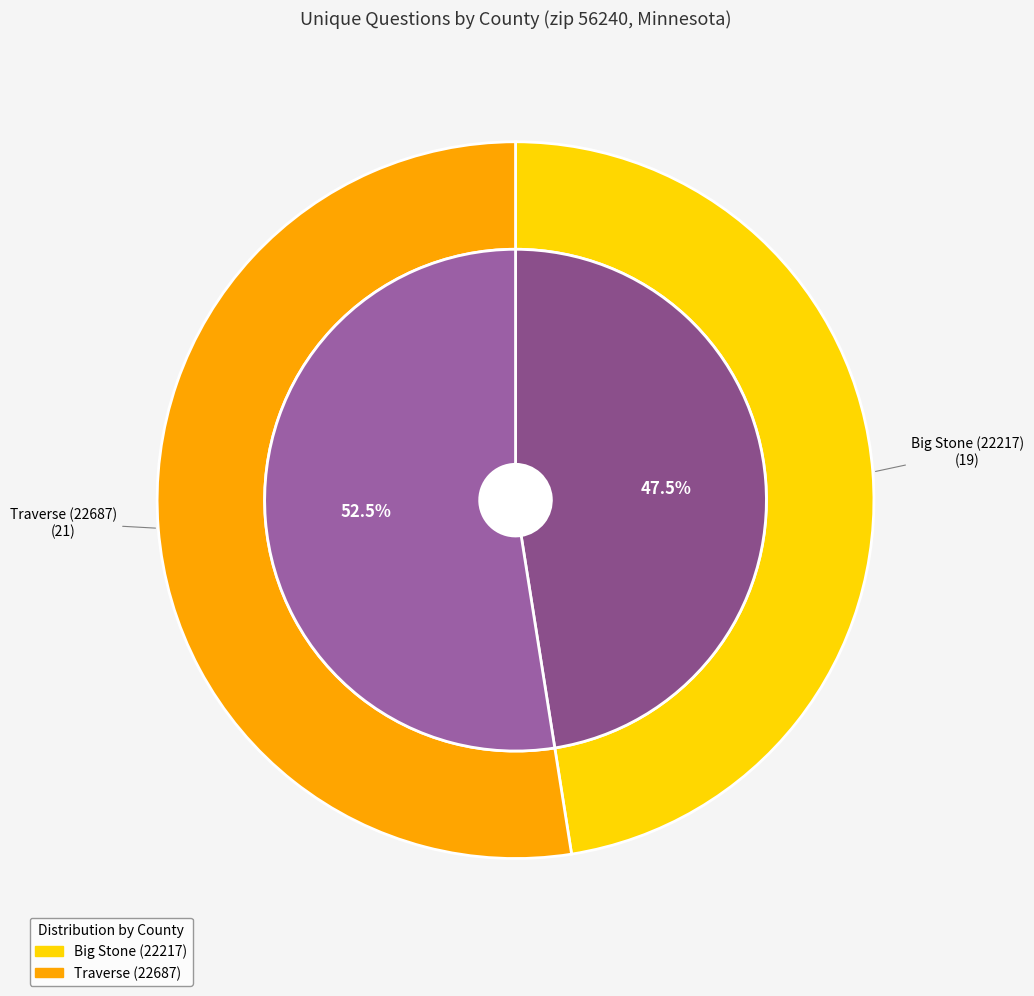

To the nearest percent, what is the average slice percentage?

50%